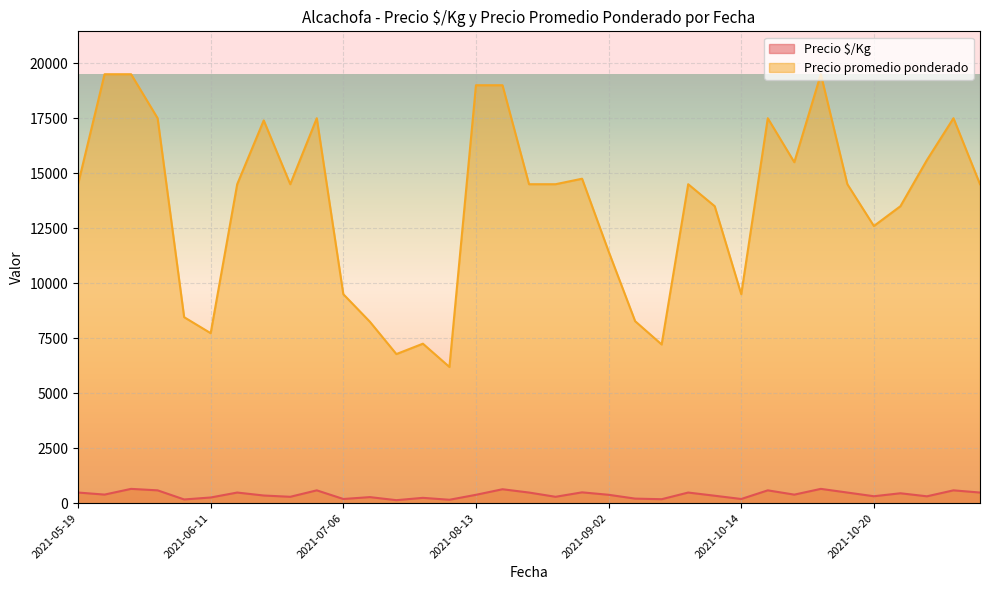

Is it true that Precio promedio ponderado equals 13500 at 2021-09-24?

True